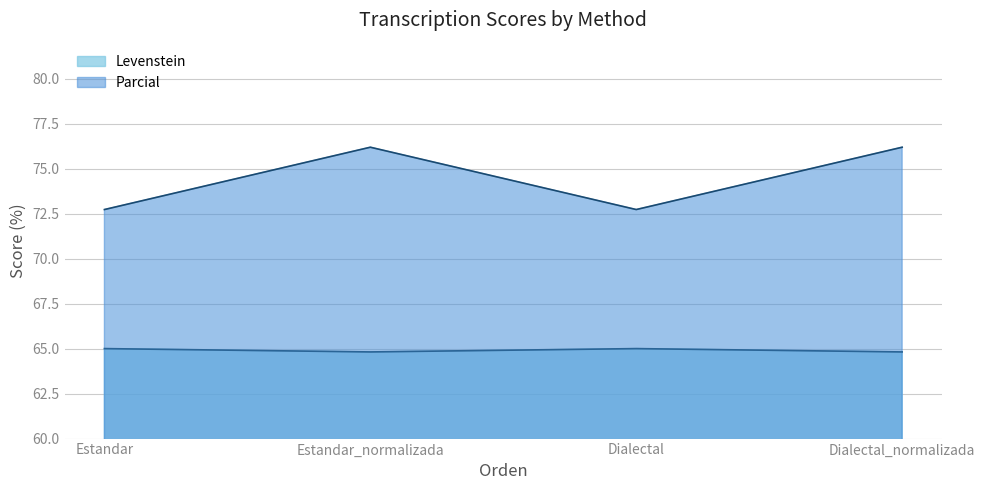

Reading right to left, list all the values displayed in this chart.

Levenstein: Dialectal_normalizada=64.8	Dialectal=65.0	Estandar_normalizada=64.8	Estandar=65.0
Parcial: Dialectal_normalizada=76.2	Dialectal=72.7	Estandar_normalizada=76.2	Estandar=72.7